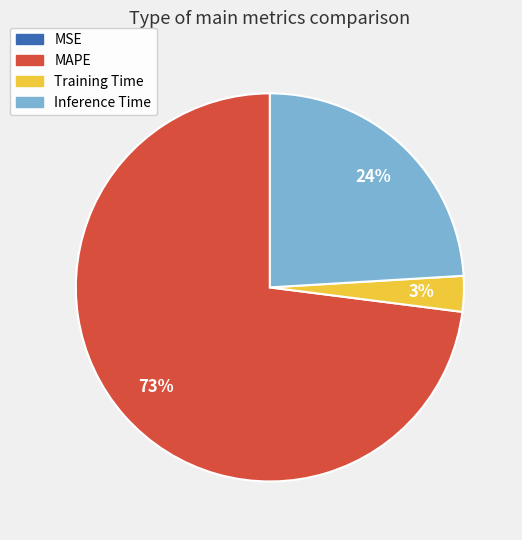

What is the largest slice in the pie chart?

MAPE